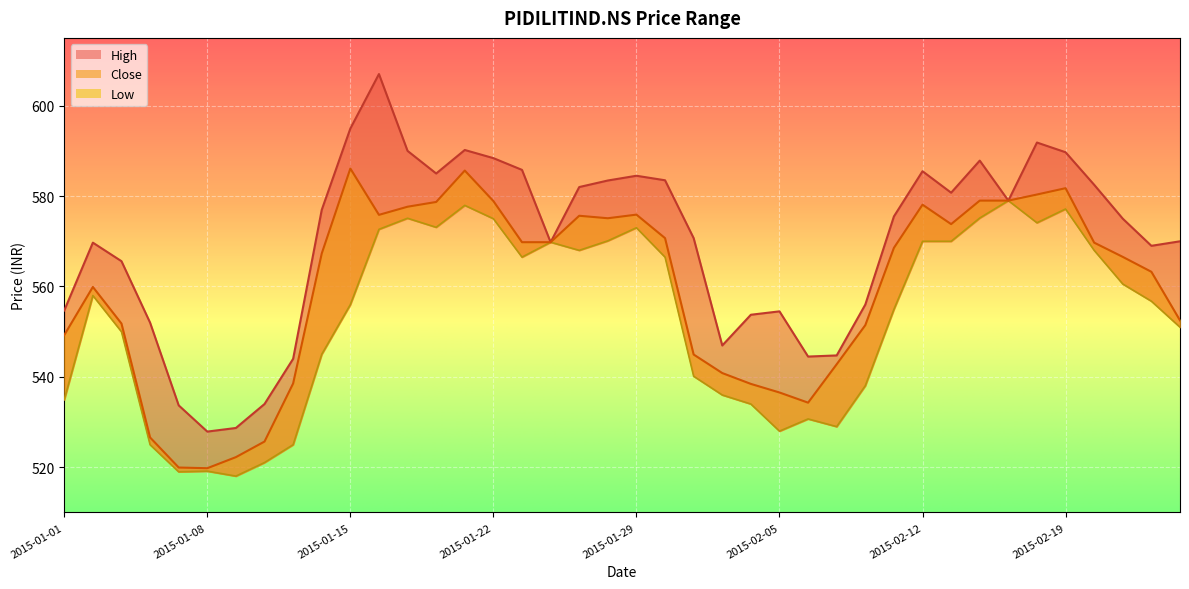

Count the number of data series in this chart.

3